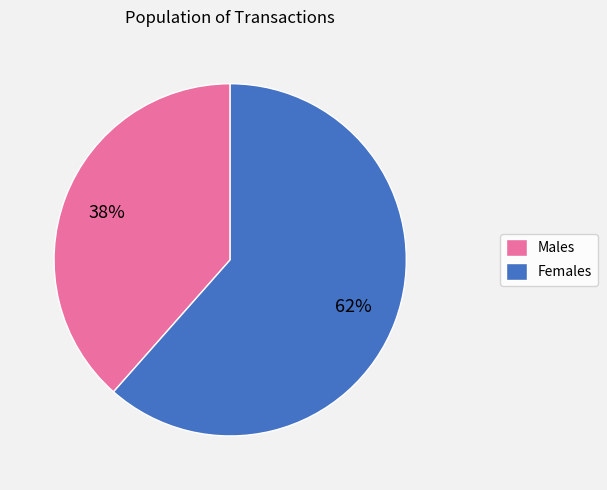

To the nearest percent, what is the average slice percentage?

50%